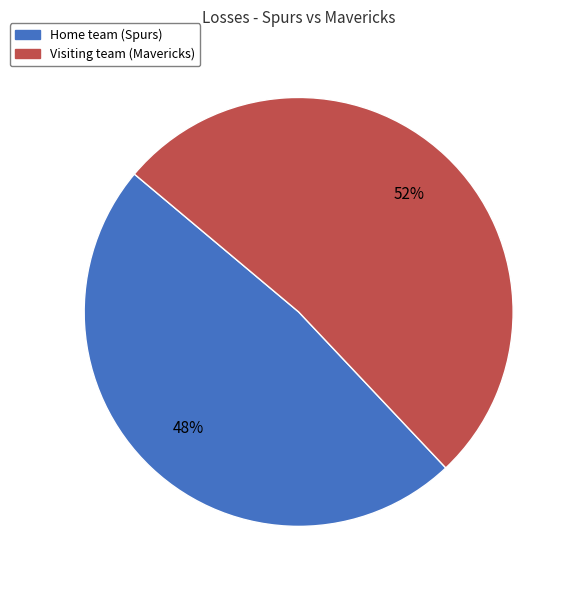

Which slice is the largest?

Visiting team (Mavericks)